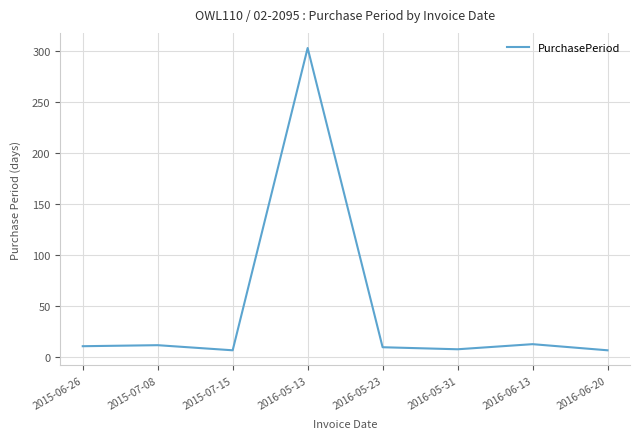

Approximately how many times larger is the value at 2015-07-15 compared to 2016-06-20?

1.0